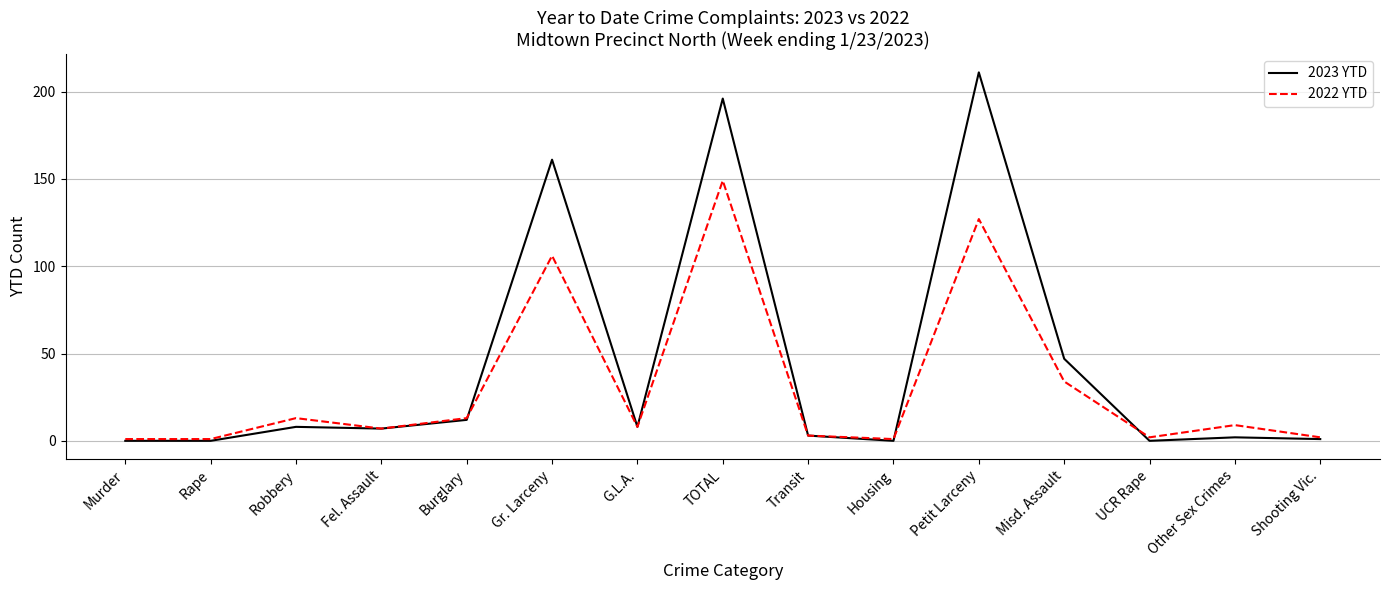

Count the number of categories in the chart.

15